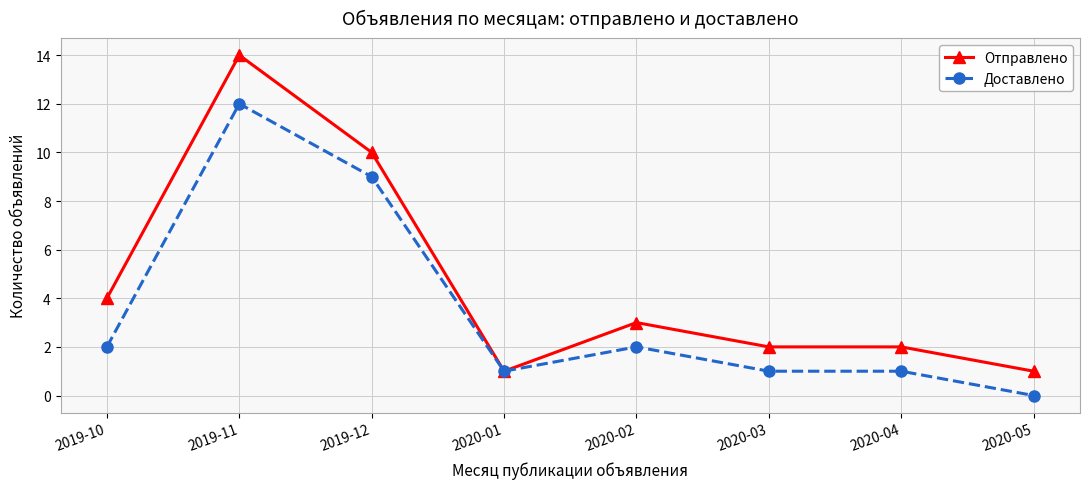

What is the difference between the Отправлено values at 2019-12 and 2020-03?

8